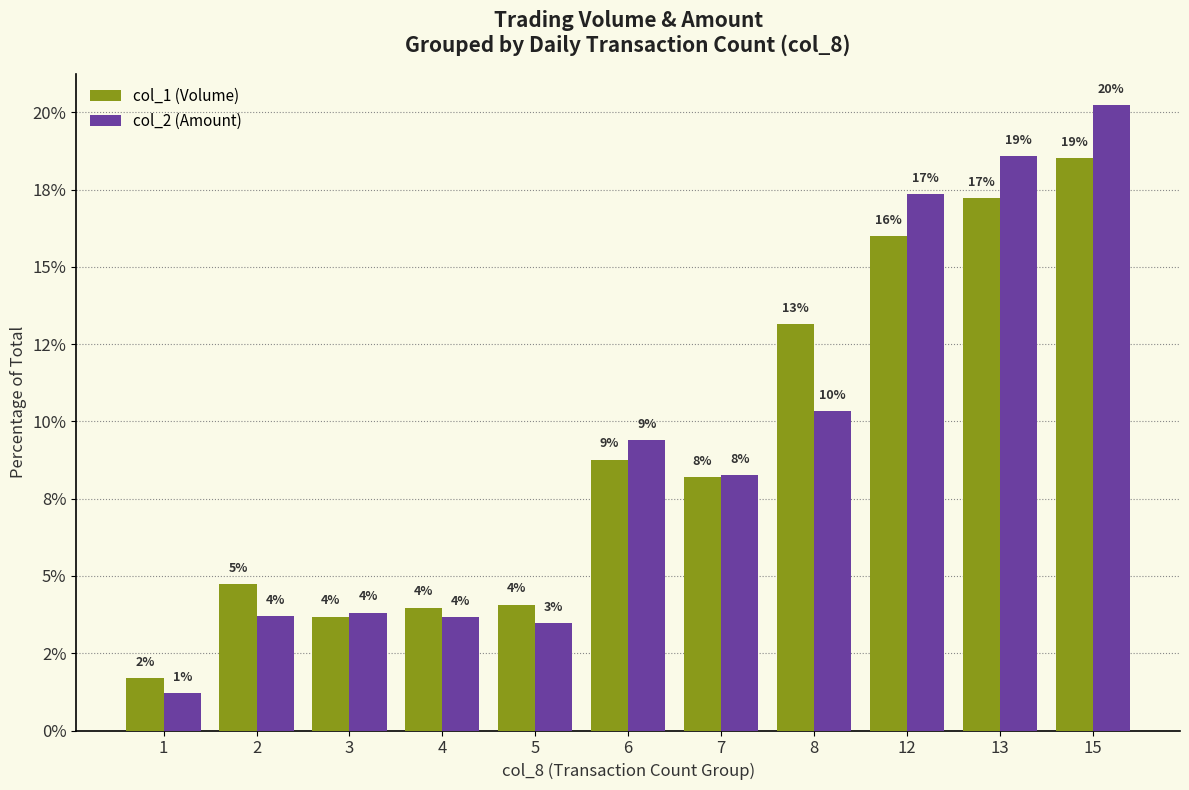

Which category has the highest value across all series?

15